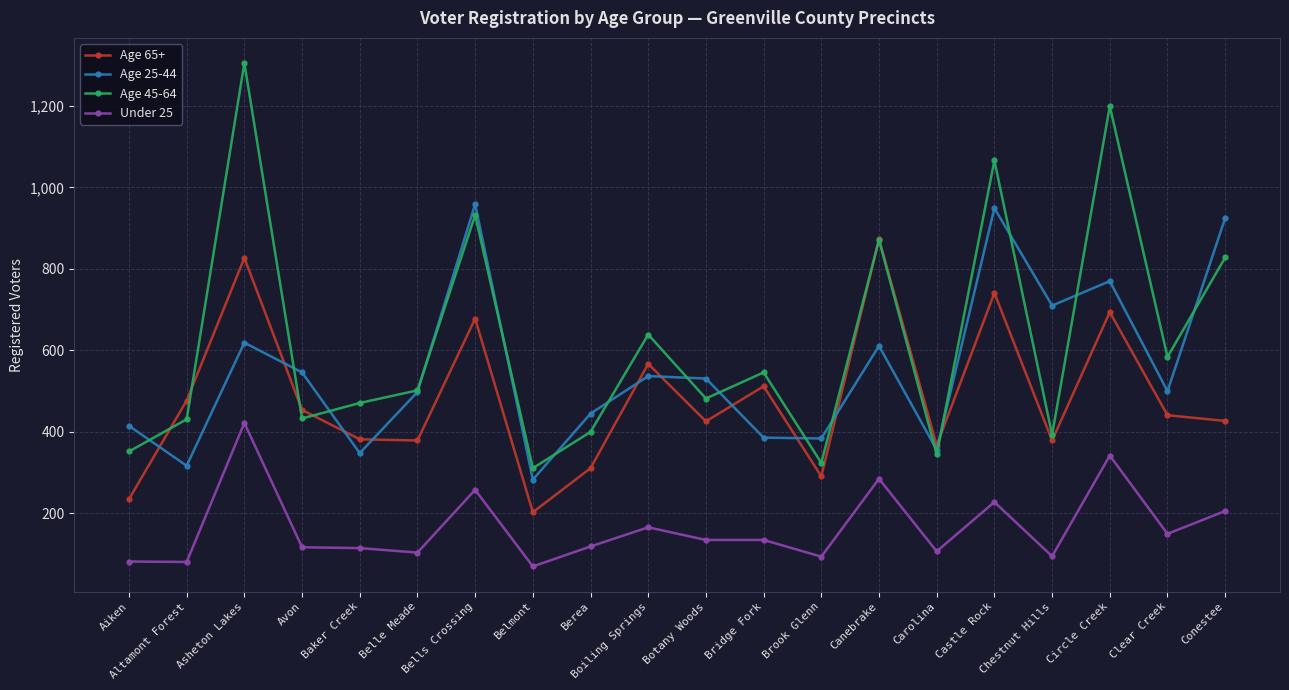

What is the difference between the highest and lowest values at Avon?

429